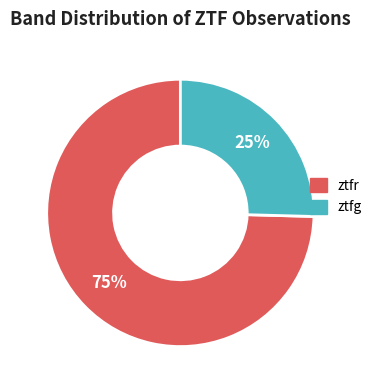

To the nearest percent, what percentage of the pie is ztfr?

75%